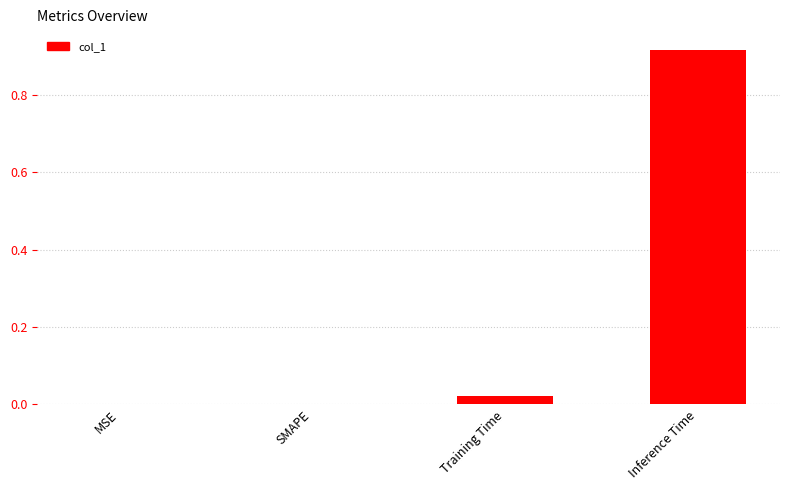

Which has a higher value, Training Time or MSE?

Training Time